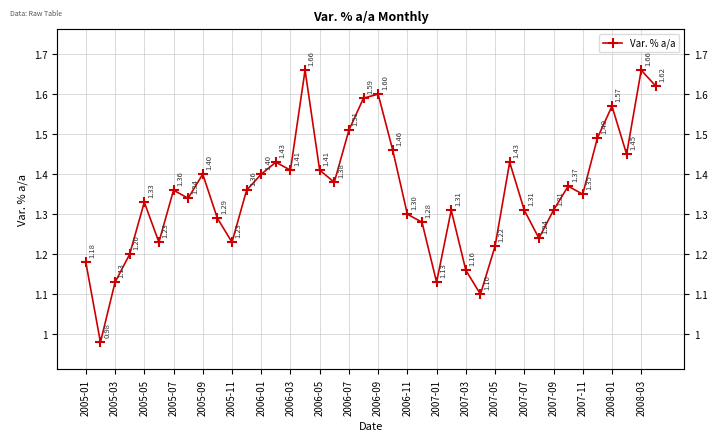

What position from the right is 2005-03?

38